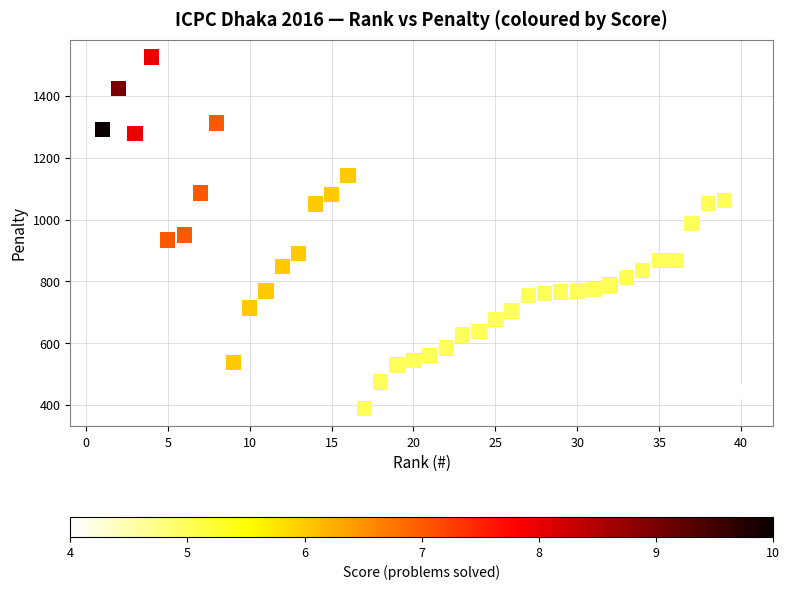

What is the range of X values (max minus min)?

39